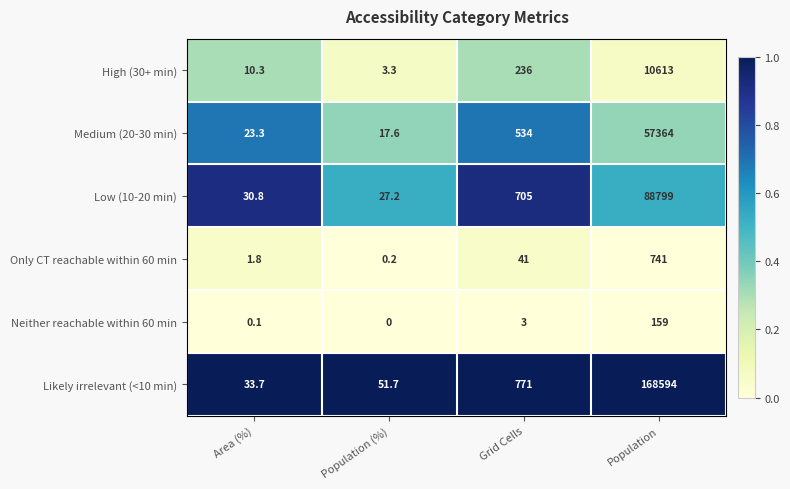

At which category does the chart reach its peak across all series?

Population